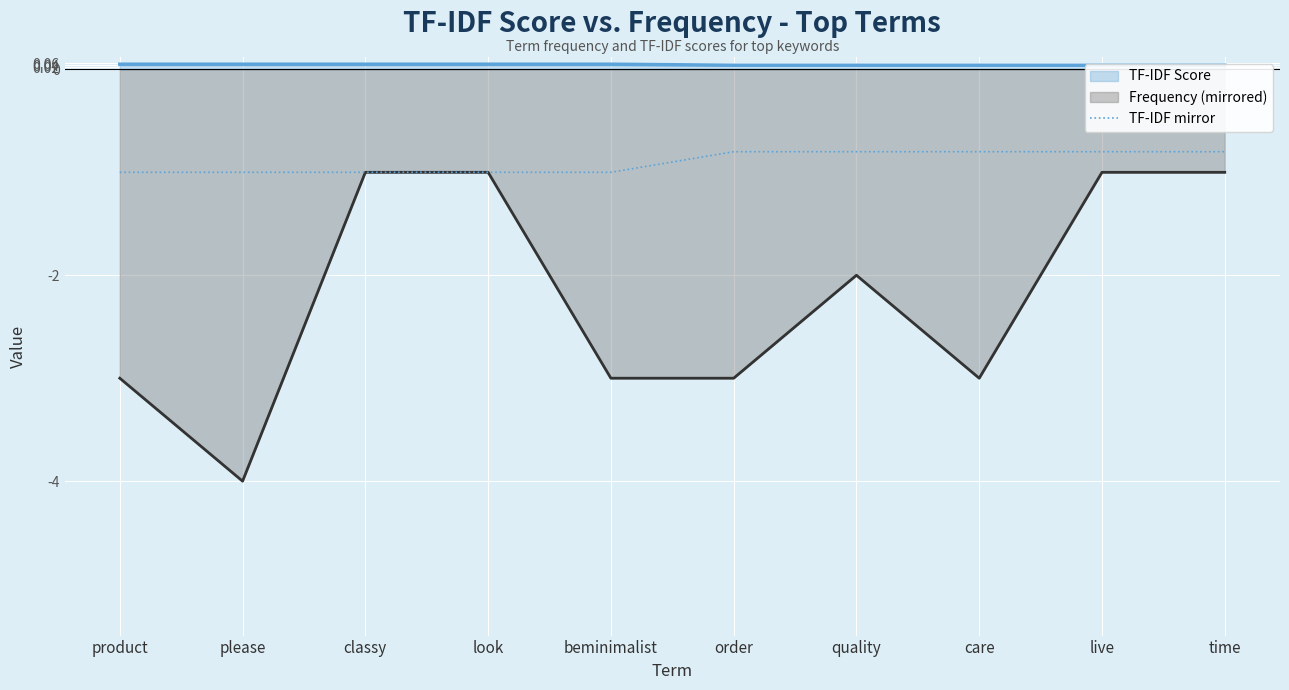

Does the chart display data point markers on the line(s)?

No